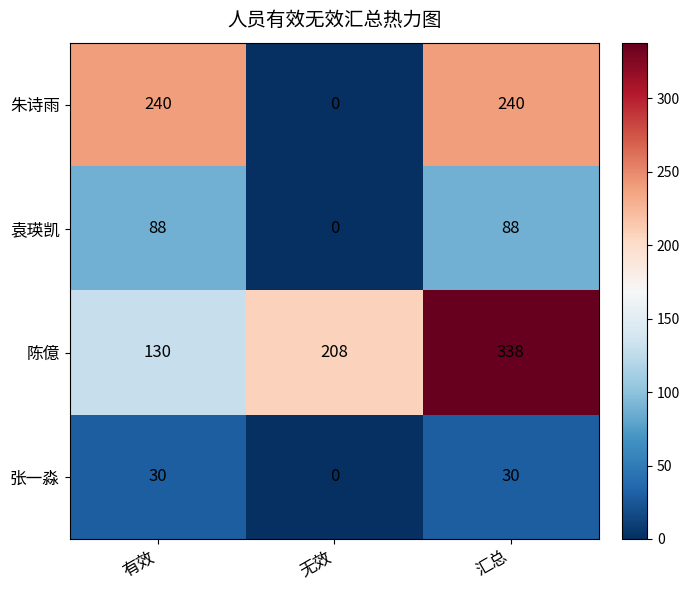

Which series has the widest spread of values?

朱诗雨